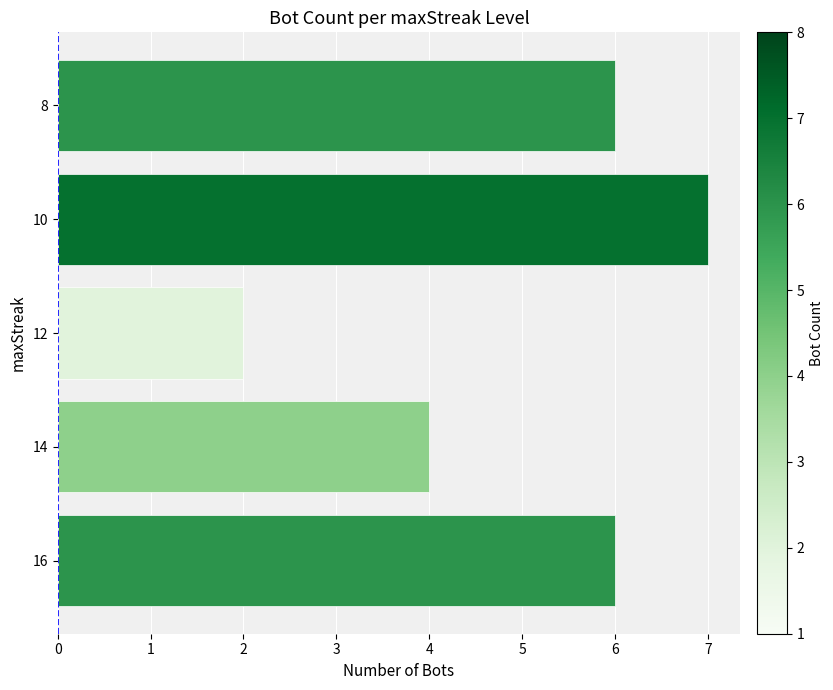

How many values are between 4 and 6?

3